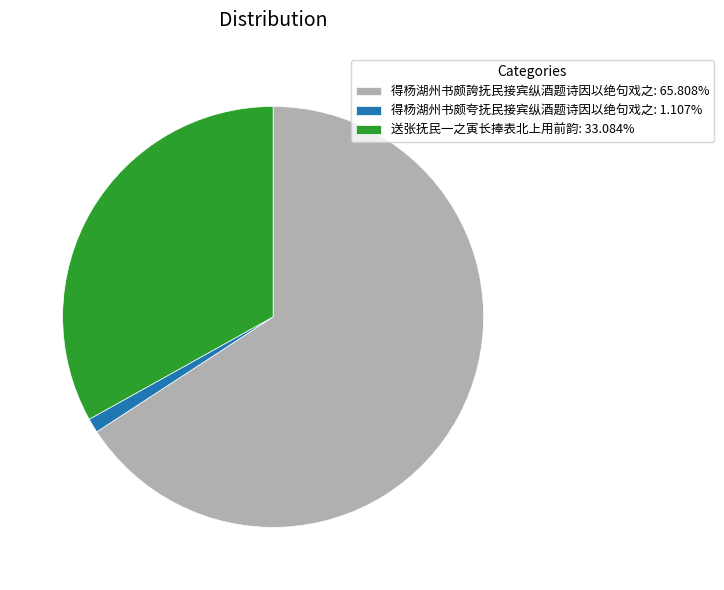

True or false: 送张抚民一之寅长捧表北上用前韵 accounts for 33% of the total.

True